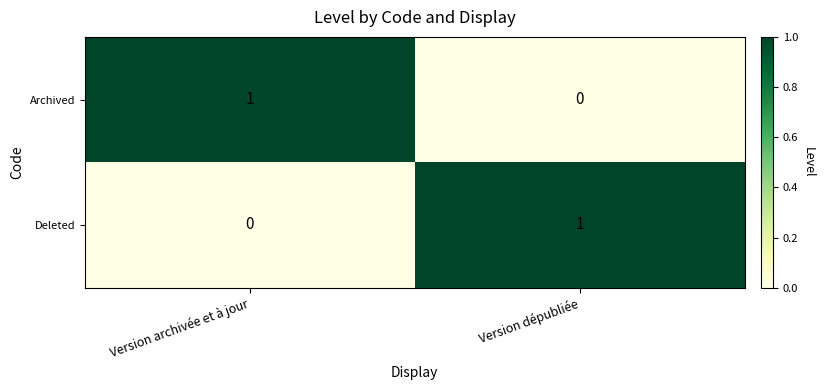

Is it true that Deleted equals 1 at Version dépubliée?

True